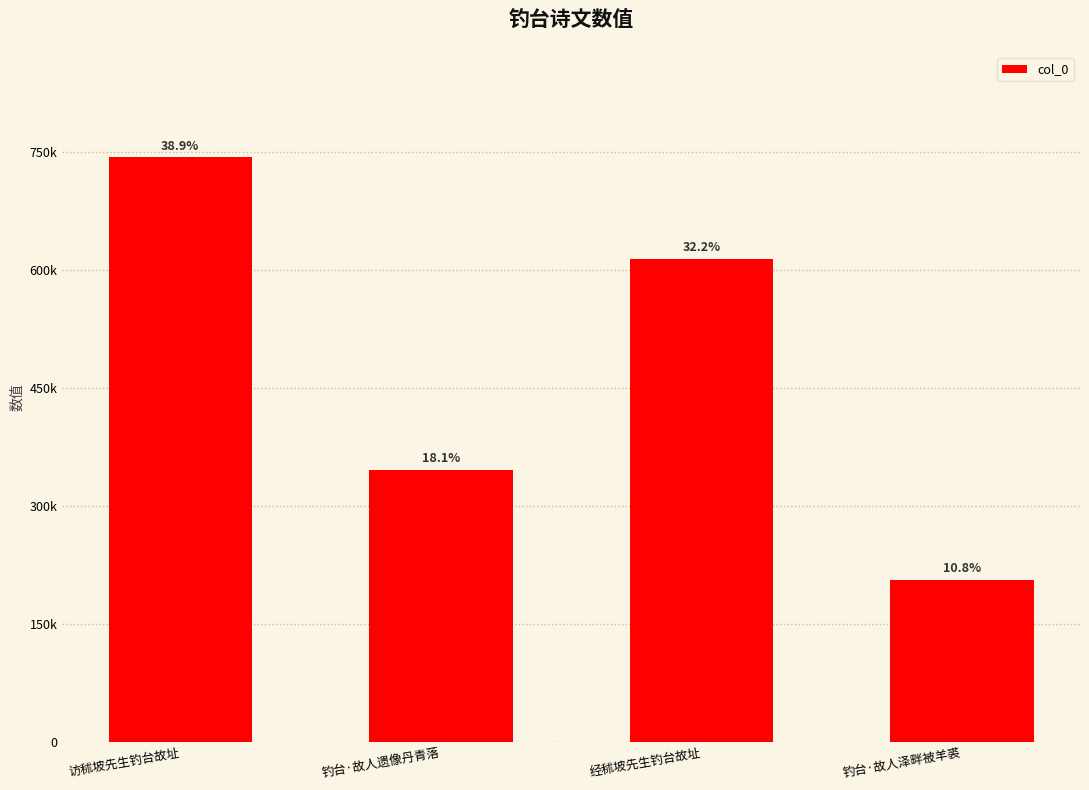

The value at 经秫坡先生钓台故址 is 399247. True or false?

False